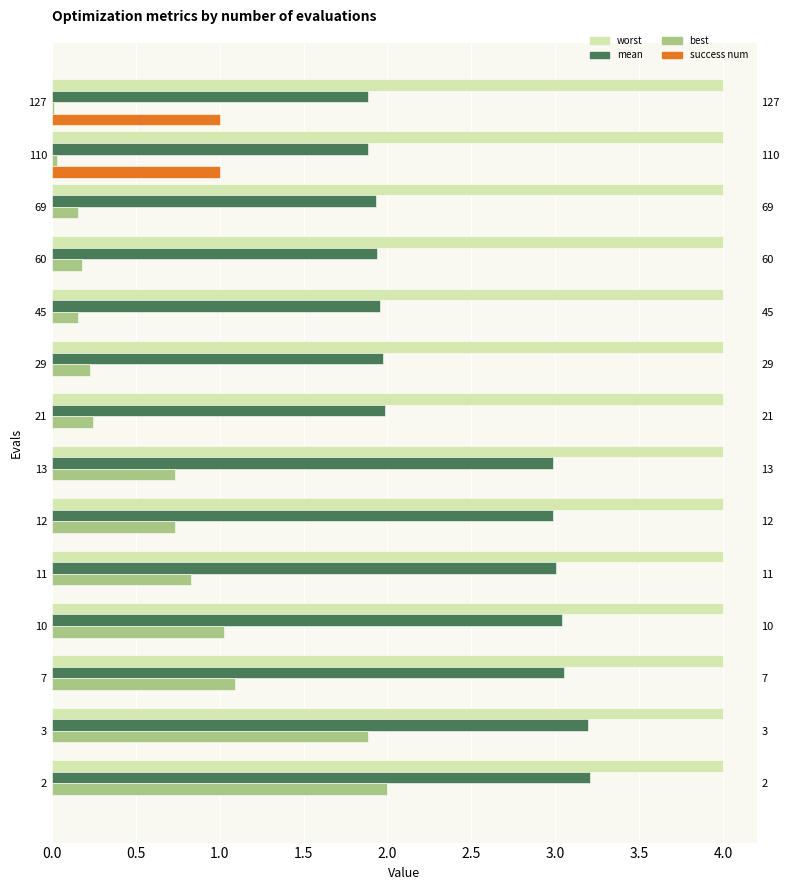

How many data points in mean are less than 2?

7